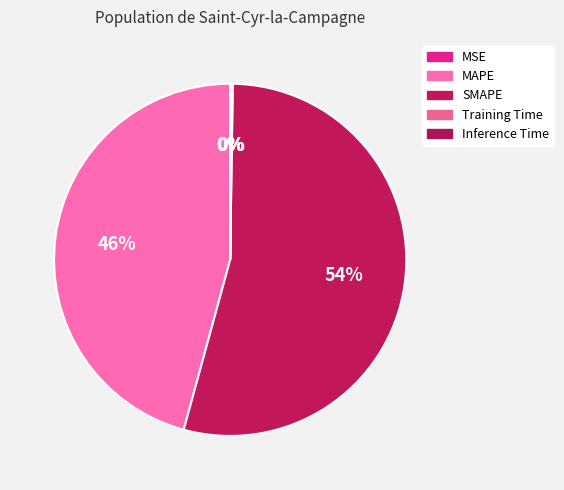

What percentage is the SMAPE slice, to the nearest percent?

54%